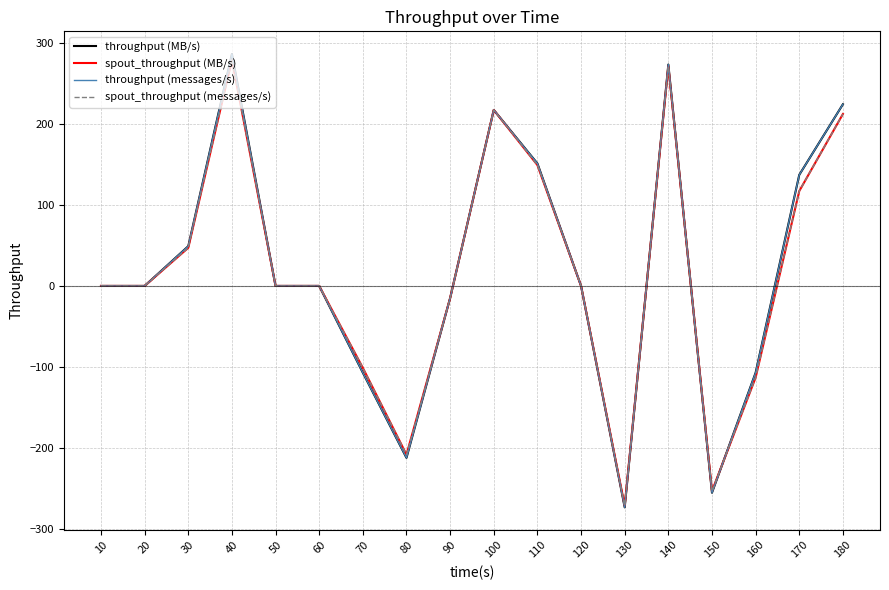

The value of throughput (messages/s) at 120 is -245. True or false?

False